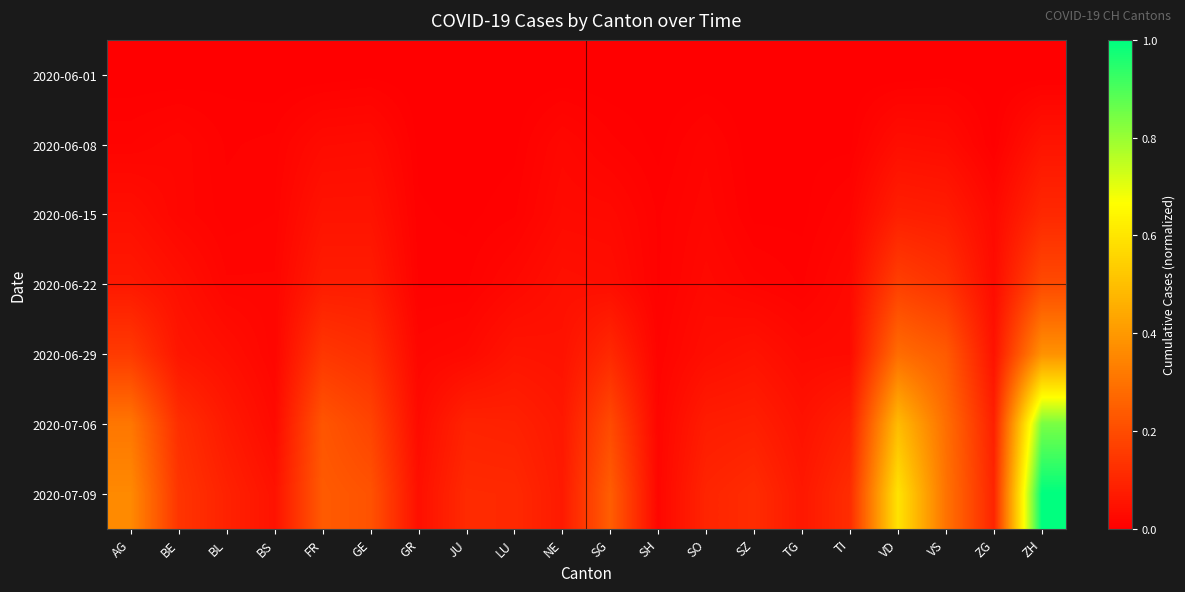

How many categories are shown in the chart?

20